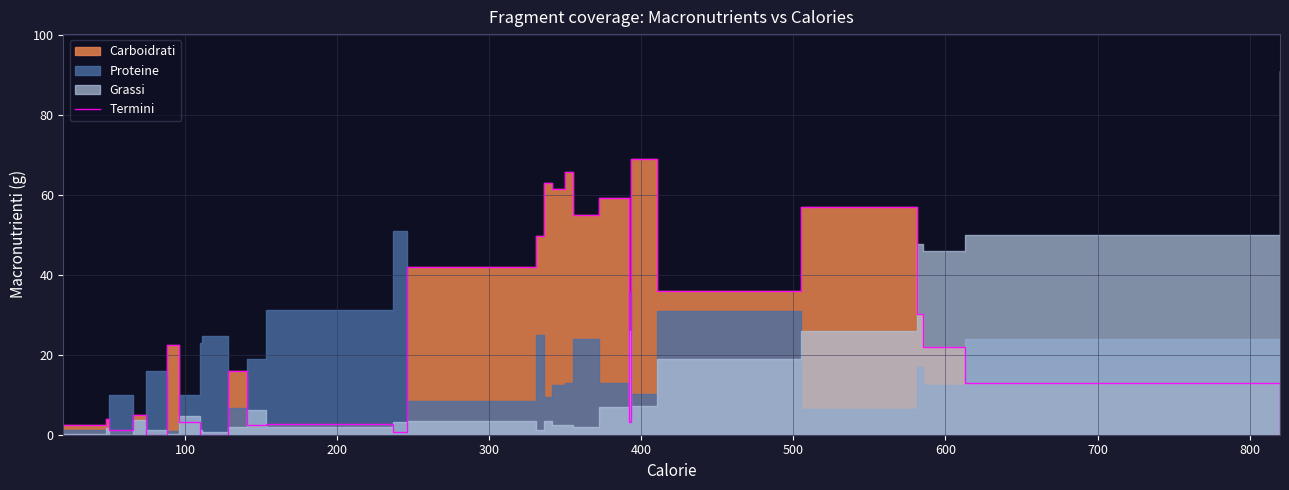

What is the sum of all values?

689.0